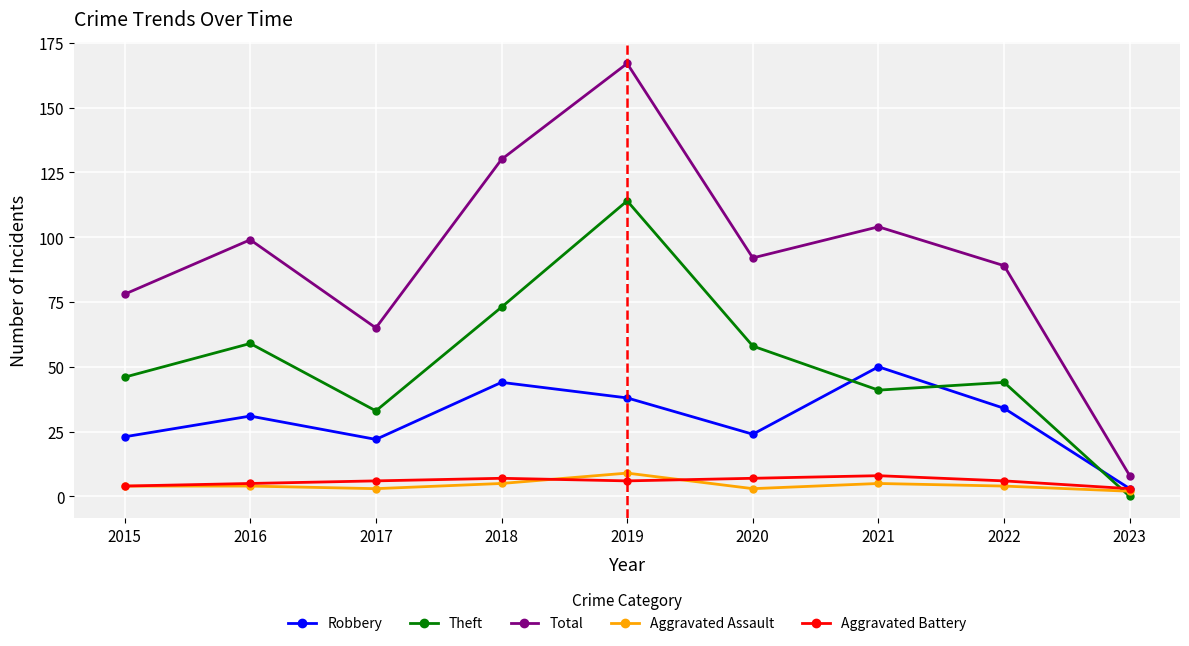

The Aggravated Assault series shows 3 at 2020. True or false?

True